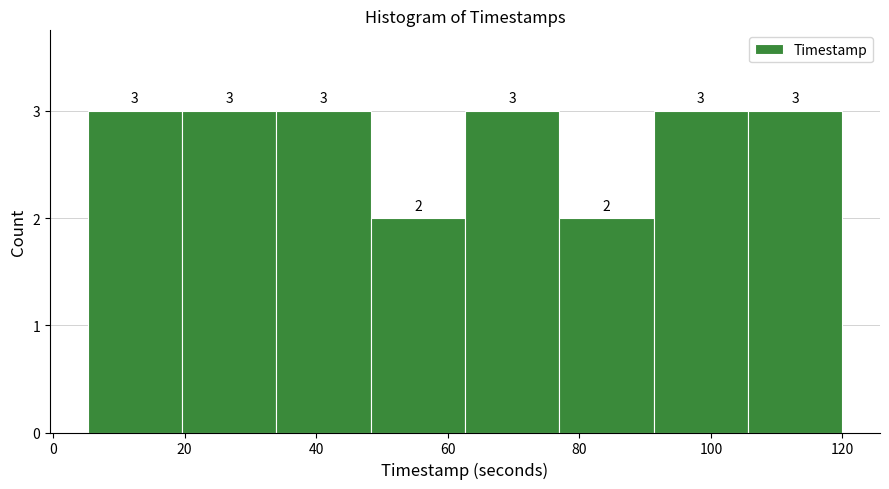

Reading left to right, transcribe this chart: for each bar, give the range it covers on the x-axis and its height. The bar edges are not printed on the chart, so give them approximately, as read against the axis.

6 to 20: 3
20 to 34: 3
34 to 48: 3
48 to 62: 2
62 to 76: 3
76 to 92: 2
92 to 106: 3
106 to 120: 3